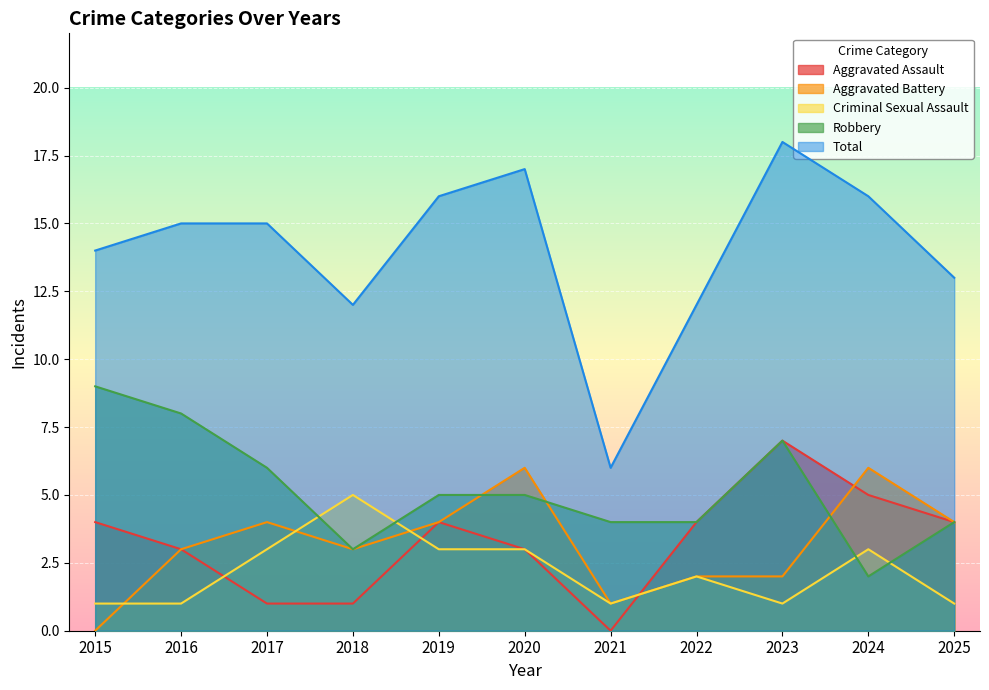

Where is Aggravated Battery nearest to the value 3?

2016